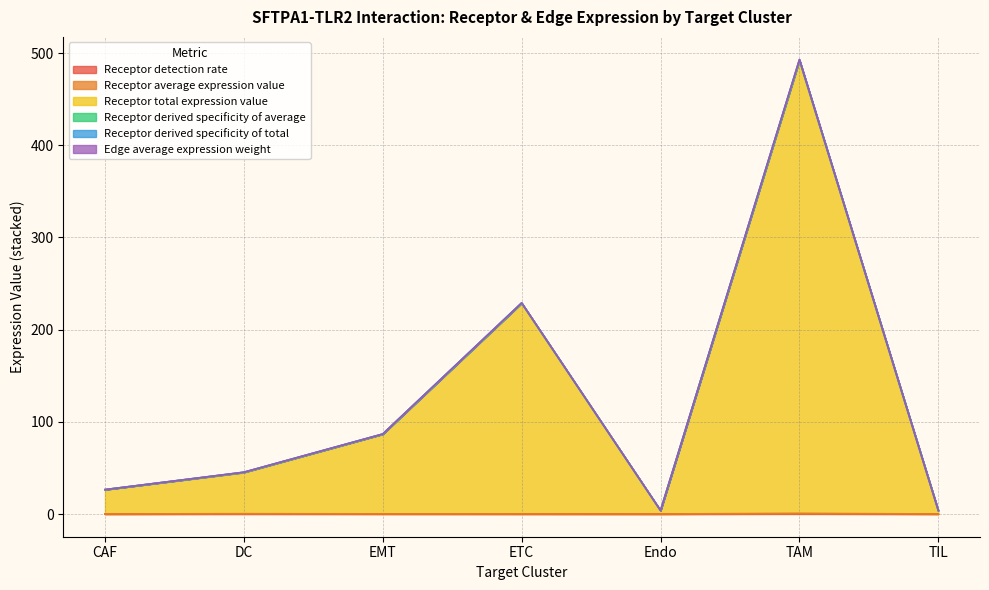

Does the chart display data point markers on the line(s)?

No